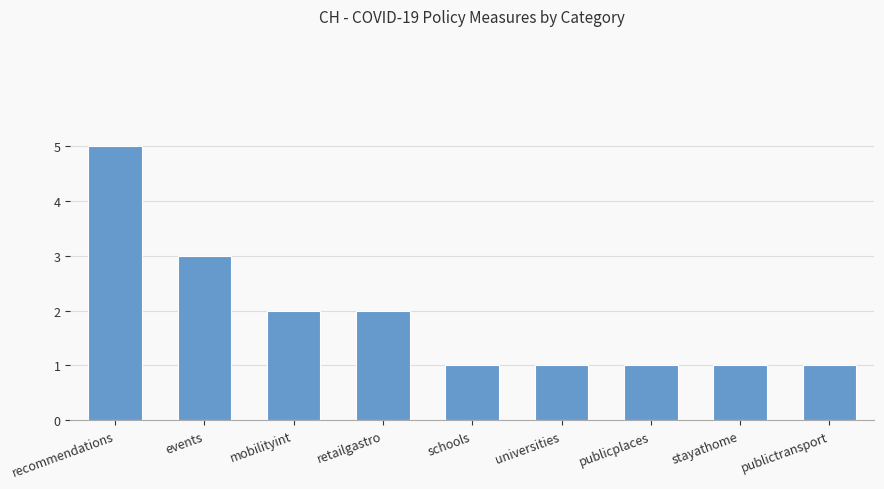

The chart shows a value of 1 at publicplaces. True or false?

True